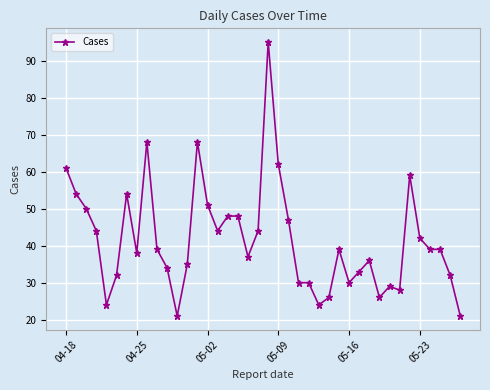

Reading right to left, extract all data points from this chart.

21	32	39	39	42	59	28	29	26	36	33	30	39	26	24	30	30	47	62	95	44	37	48	48	44	51	68	35	21	34	39	68	38	54	32	24	44	50	54	61